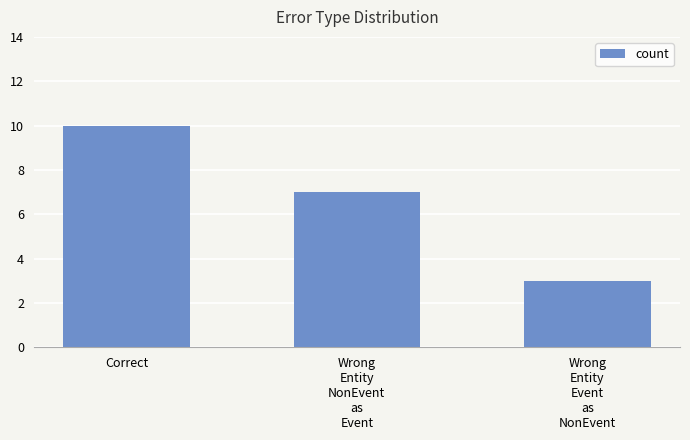

What is the change in value from Correct to Wrong
Entity
NonEvent
as
Event?

-3